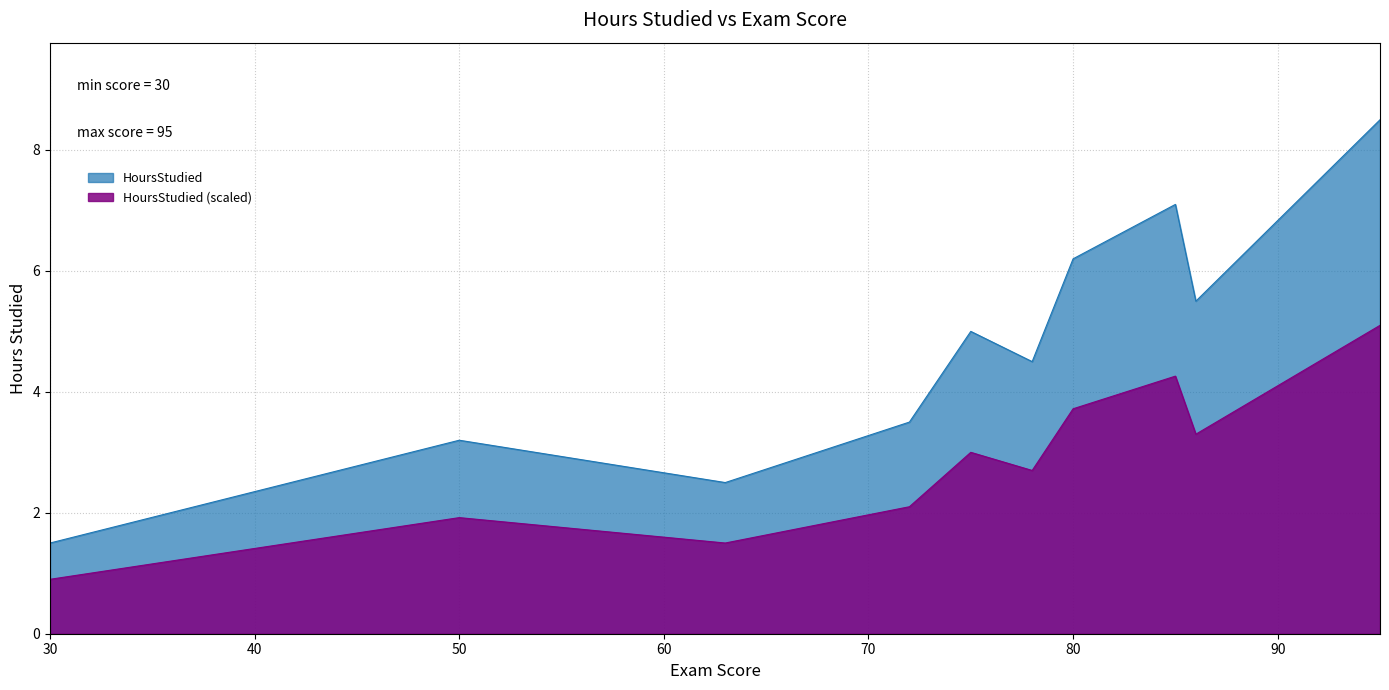

Count the number of categories in the chart.

10